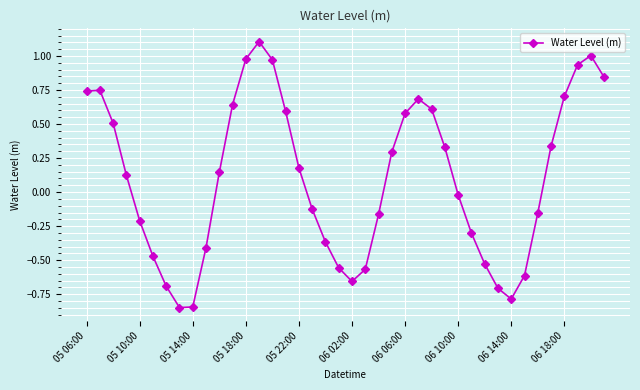

What is the maximum value shown in the chart?

1.1